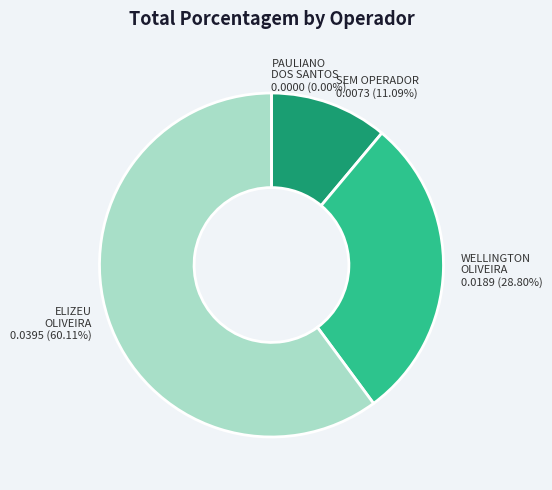

What is the total percentage of 784911 - PAULIANO DOS SANTOS and 1 - SEM OPERADOR?

11.1%